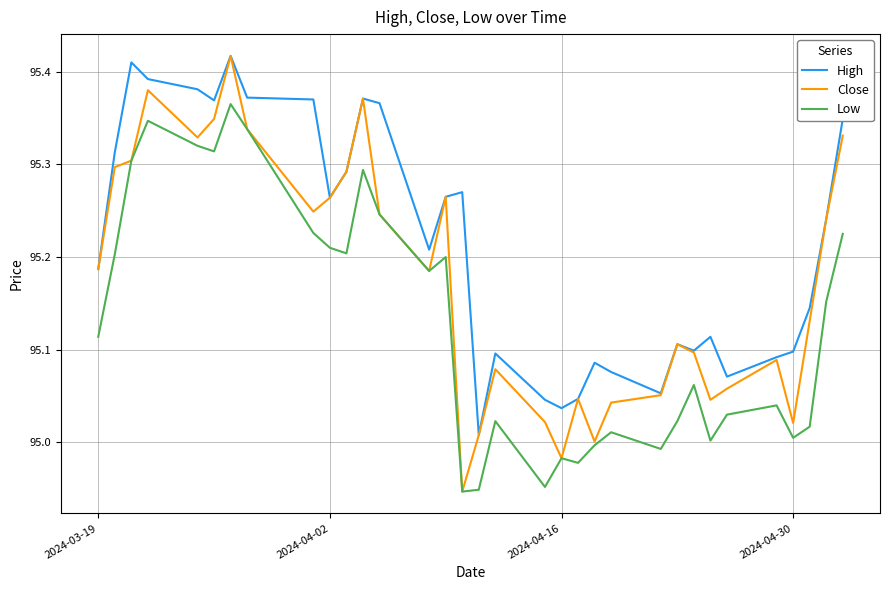

Which series has the largest total across all categories?

High